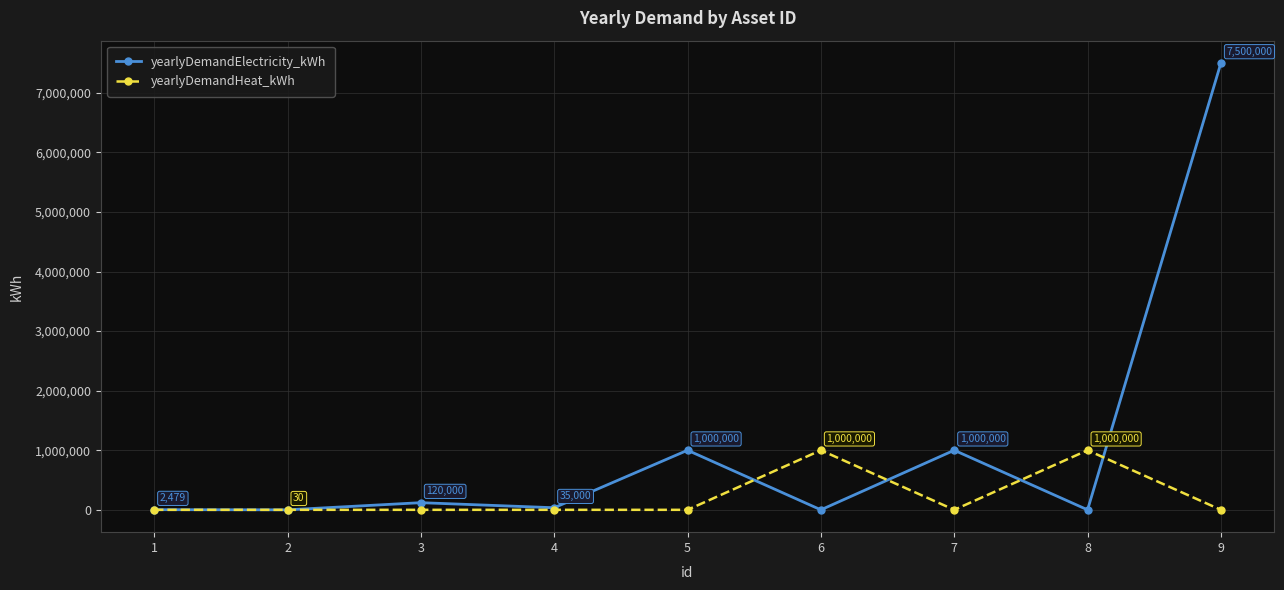

Does the chart display data point markers on the line(s)?

Yes